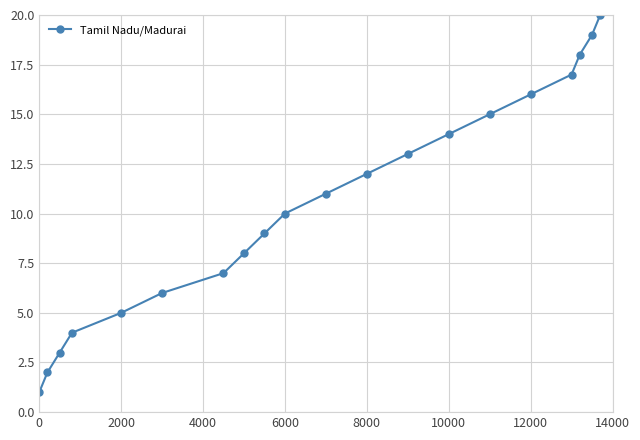

True or false: the data has more than 2 interior local peaks.

False